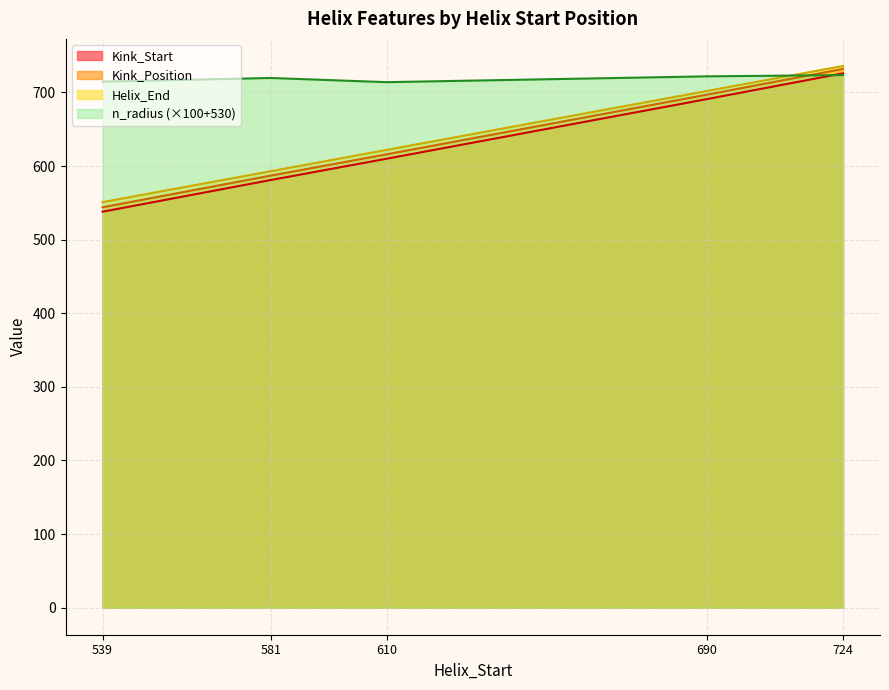

Rank the categories by Kink_Position value from lowest to highest.

539, 581, 610, 690, 724